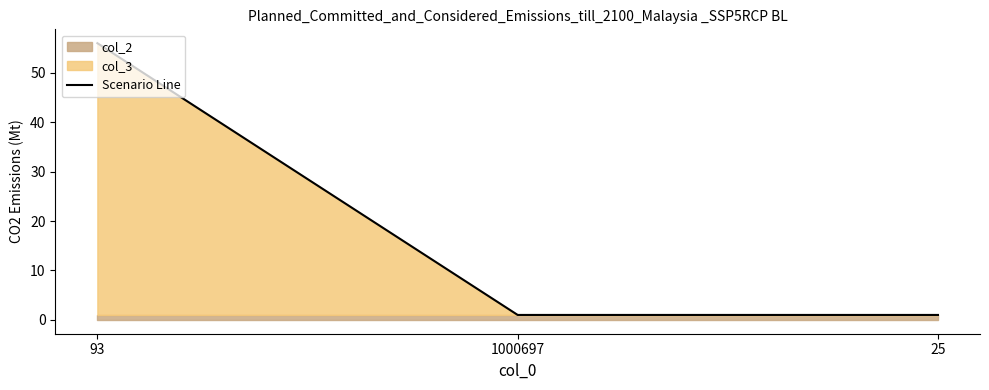

Rank the categories by value from lowest to highest.

1000697, 25, 93